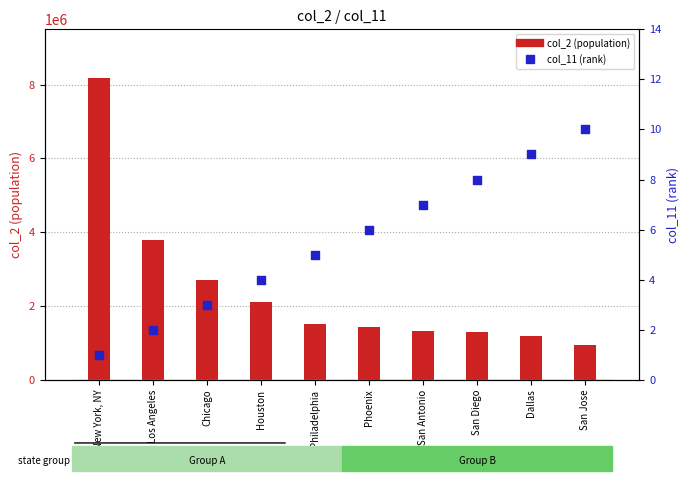

Which series has the largest total across all categories?

col_2 (population)